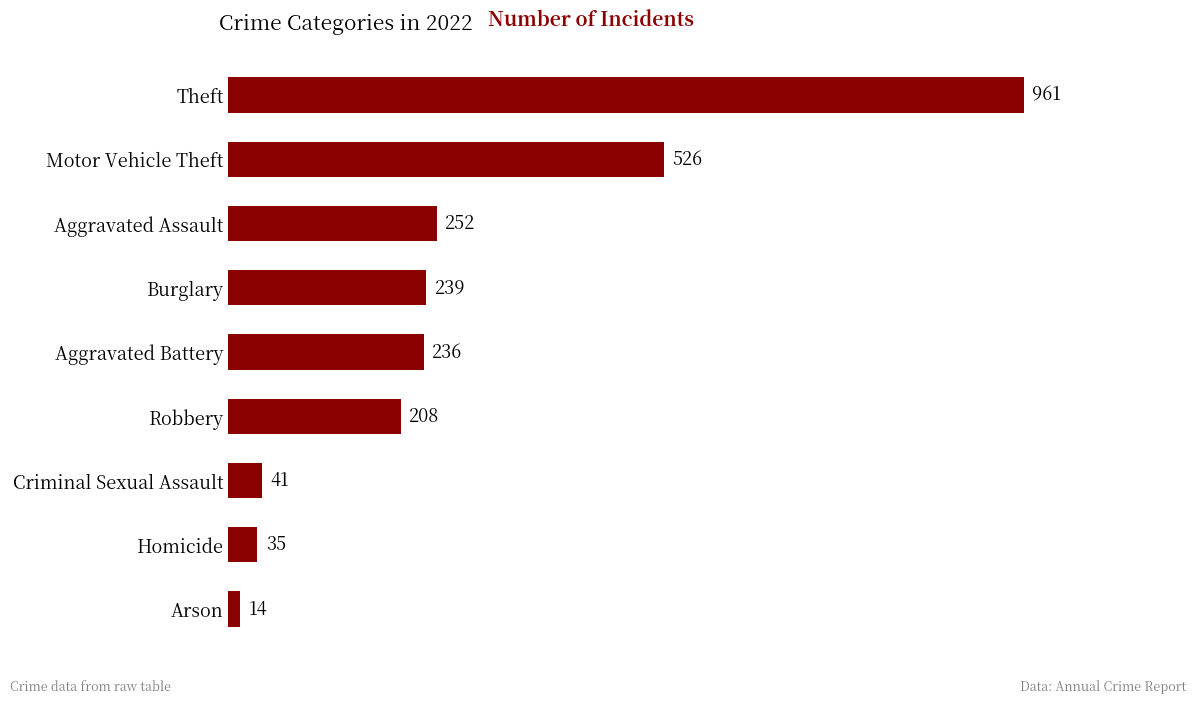

Which category has the highest value across all series?

Theft